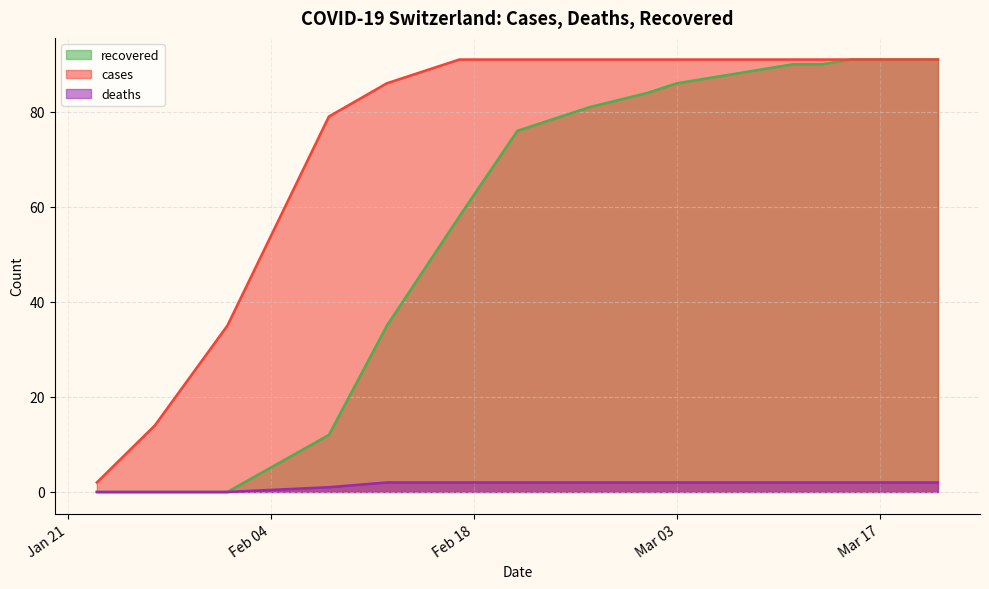

How many values in deaths are above zero?

16